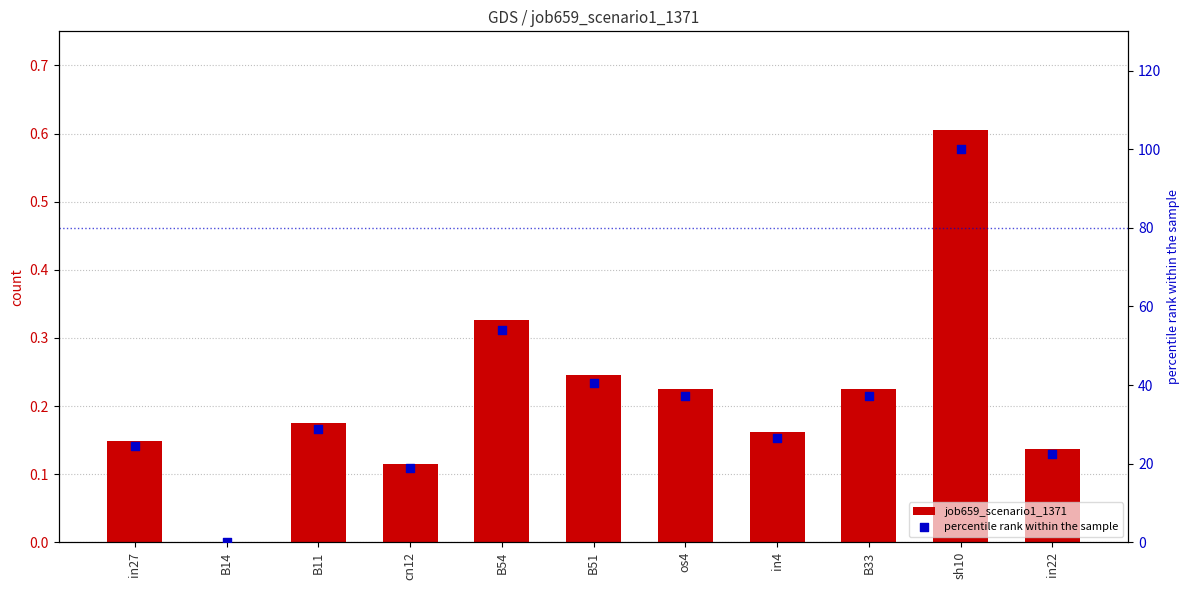

What are all the series names shown in the legend?

job659_scenario1_1371, percentile rank within the sample